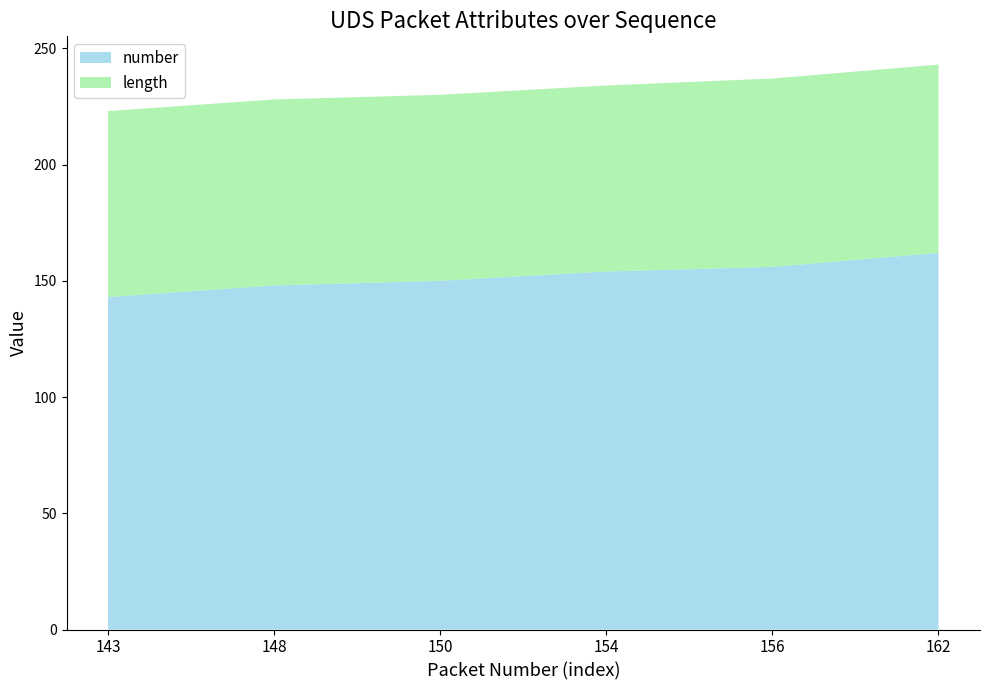

Reading left to right, what are all the values shown in this chart?

number: 143	148	150	154	156	162
length: 80	80	80	80	81	81